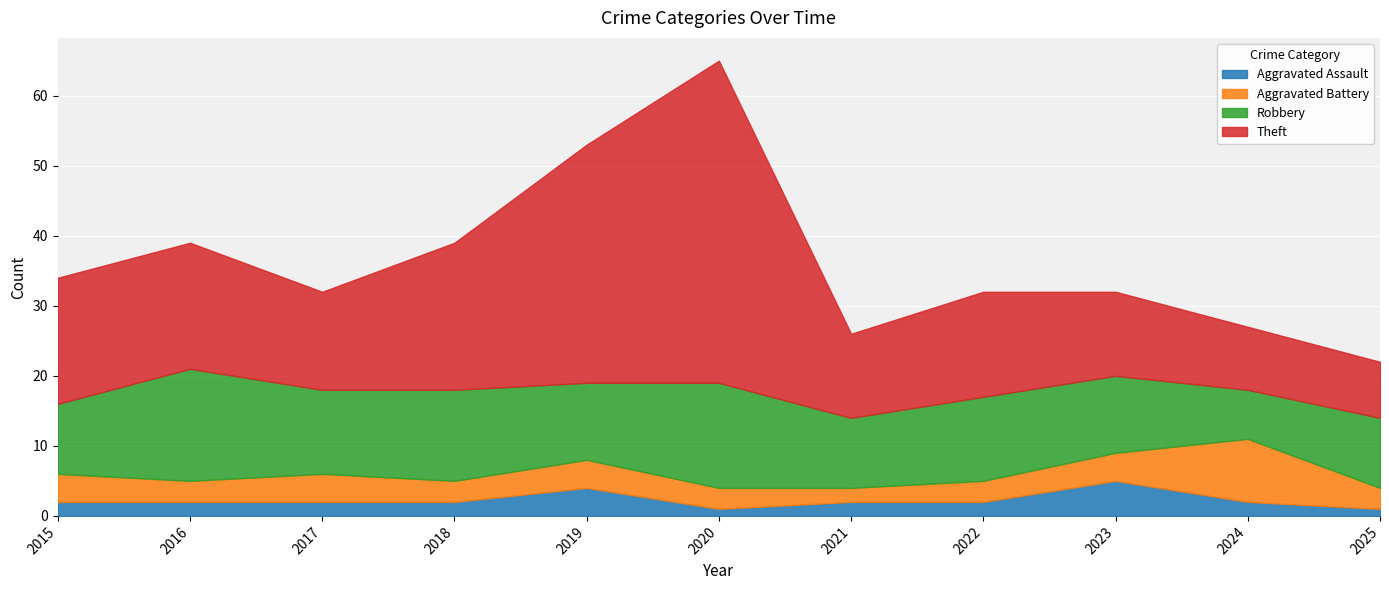

Which category has the highest value across all series?

2020